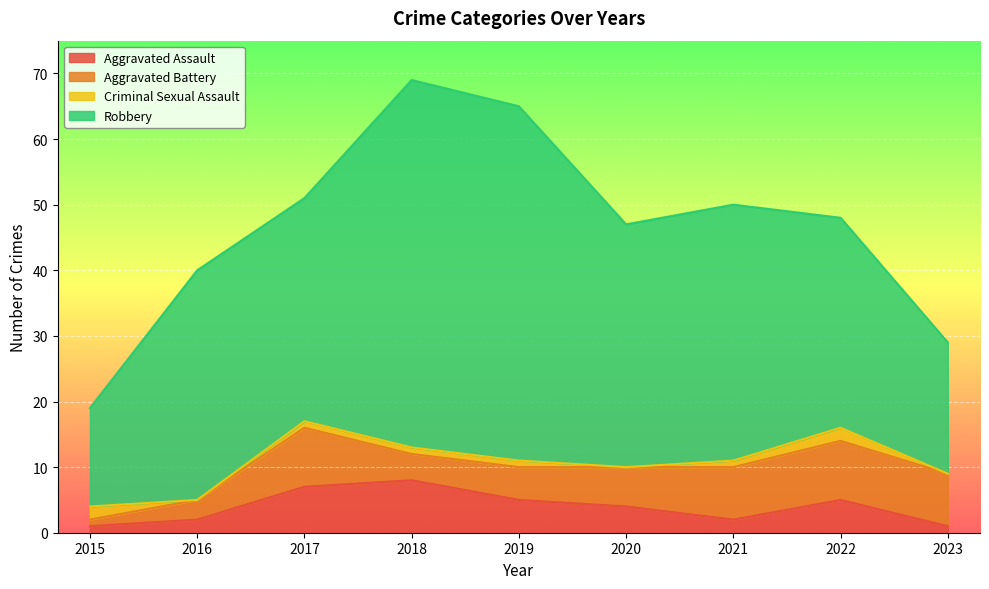

The value of Aggravated Assault at 2015 is 1. True or false?

False